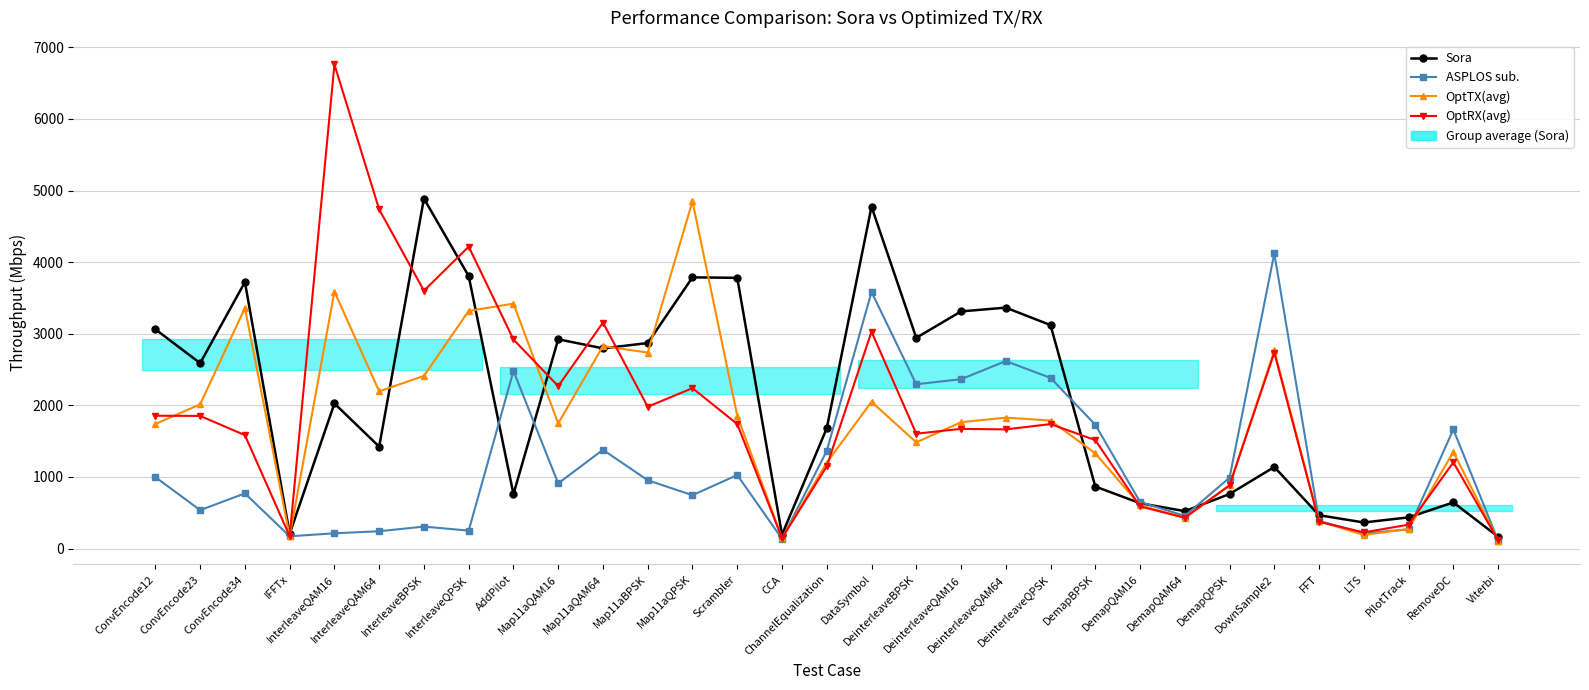

Where is ASPLOS sub. nearest to the value 2116?

DeinterleaveBPSK